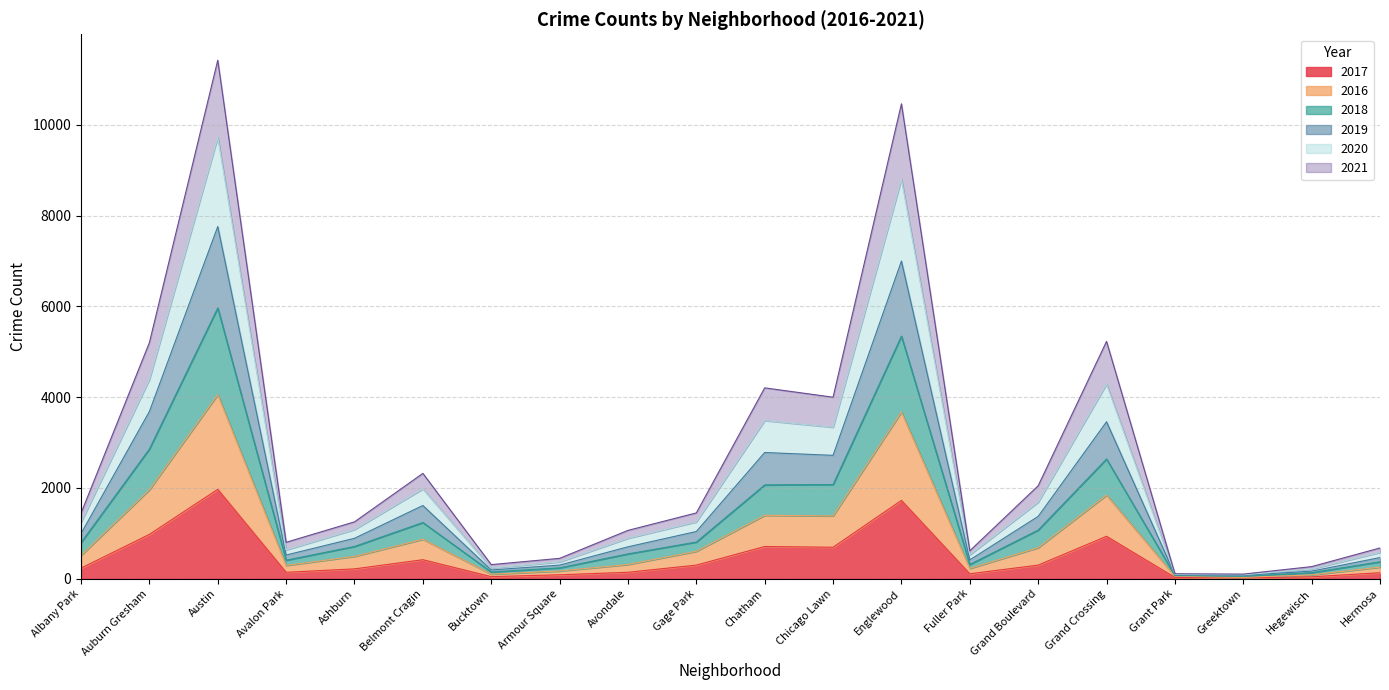

What is the total value across all series at Chatham?

4206